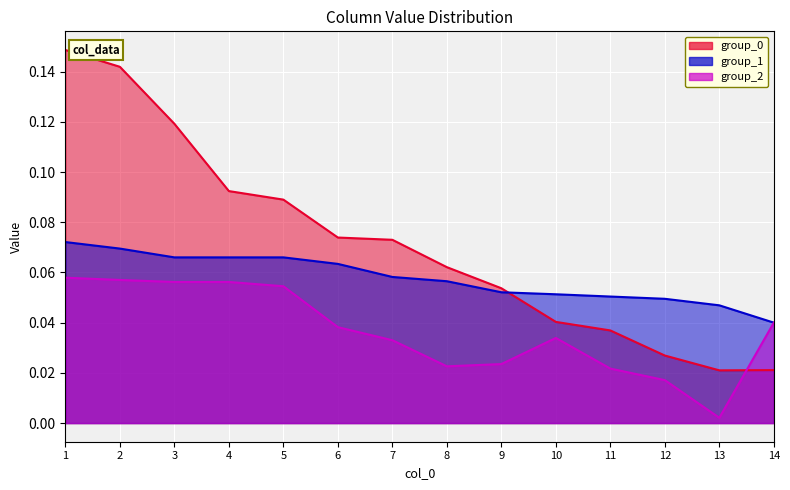

What is the sum of the group_0 values at 6 and 11?

0.1